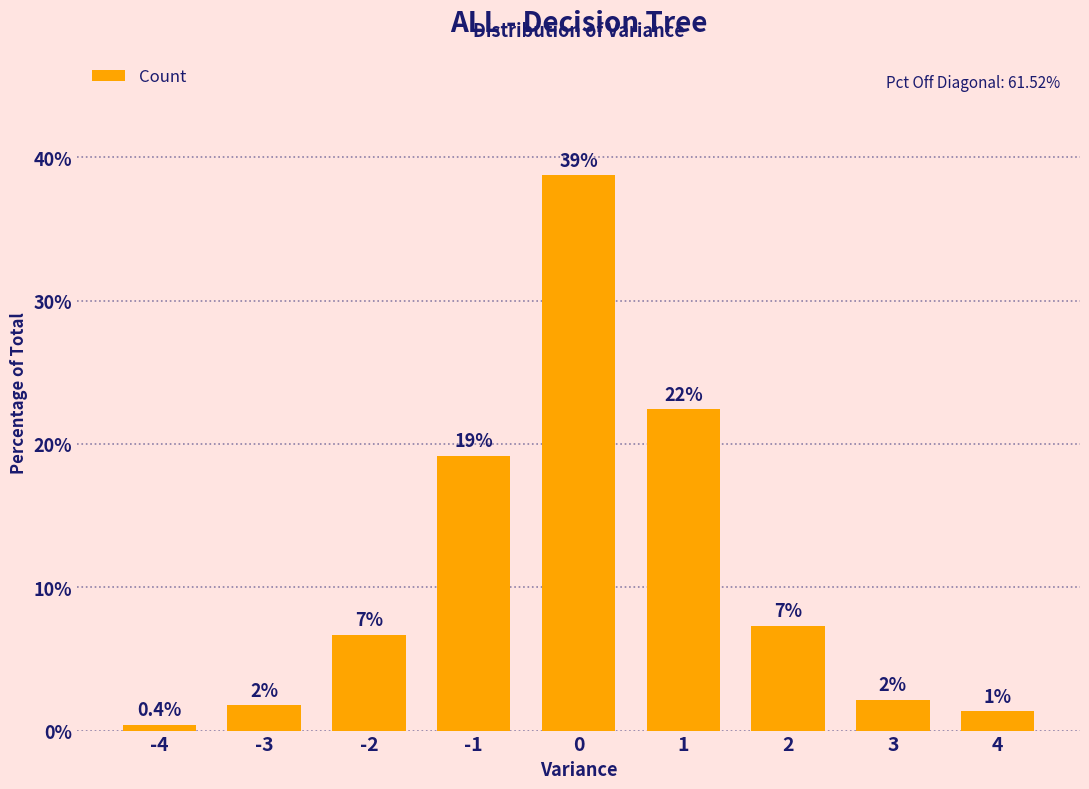

Which has a higher value, 2 or 4?

2